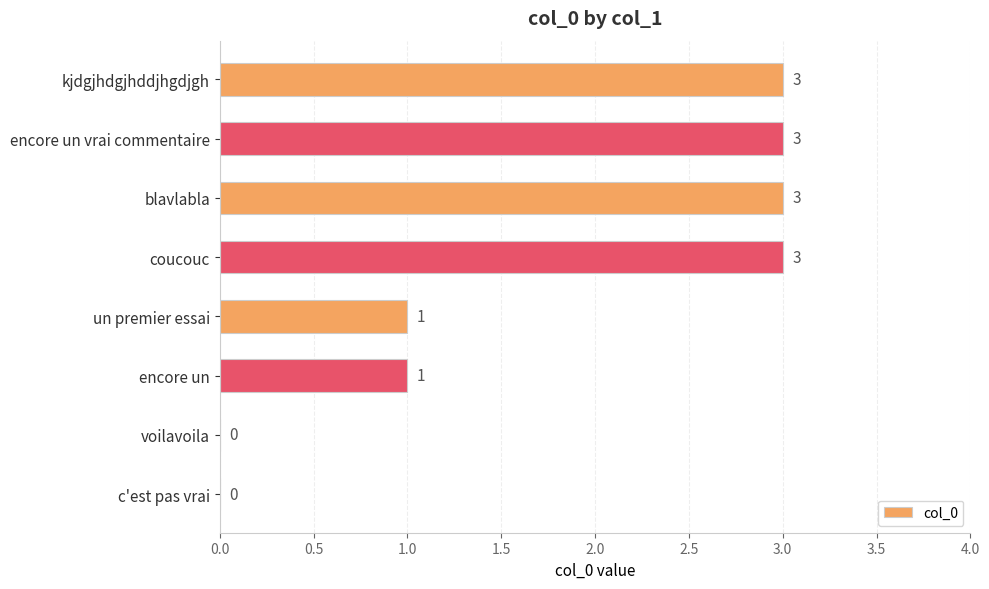

The value at encore un vrai commentaire is 3. True or false?

True